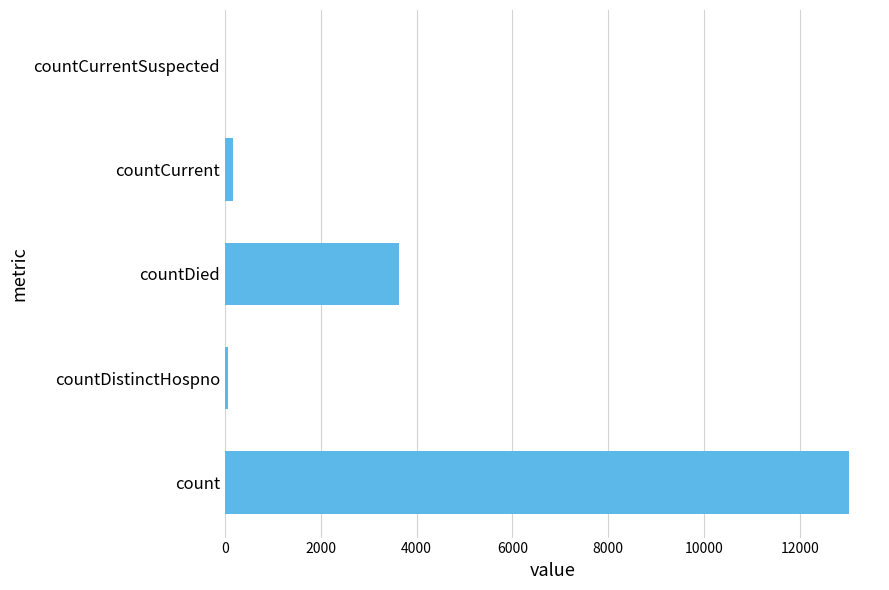

What is the sum of all values?

16888